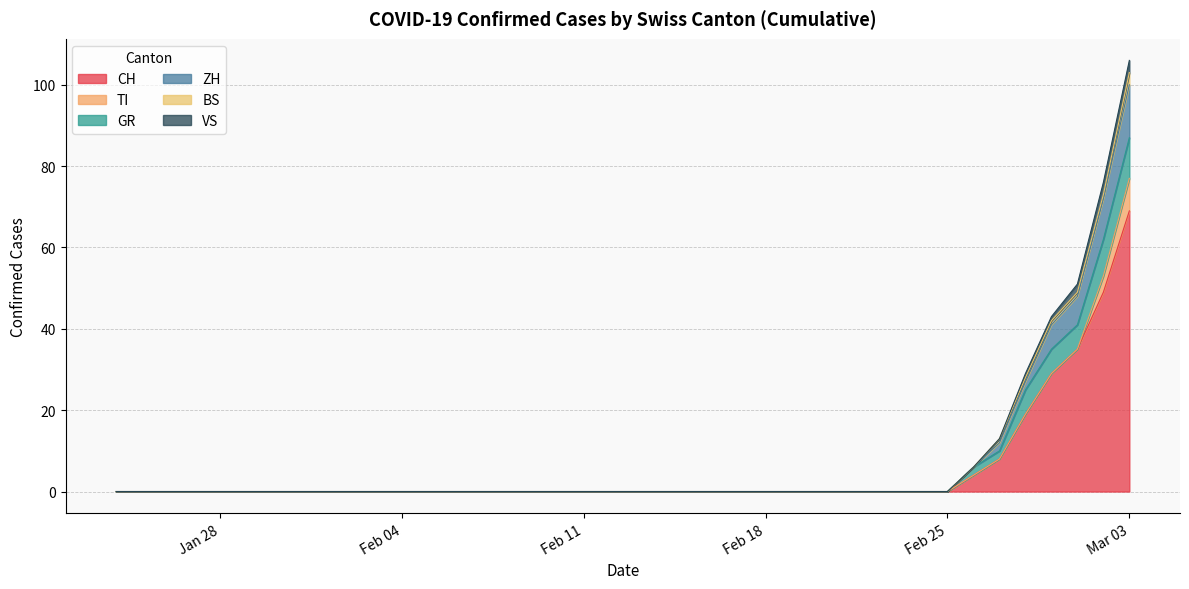

True or false: GR has more than 1 points higher than both neighbors.

False